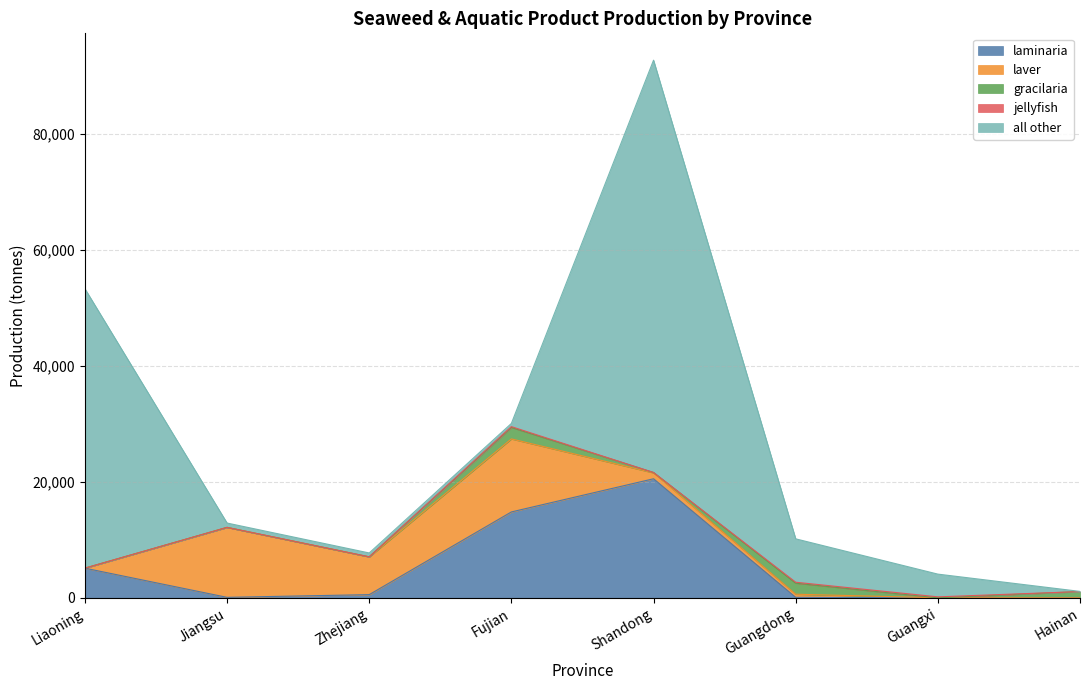

What is the sum of the jellyfish values at Liaoning and Guangxi?

161